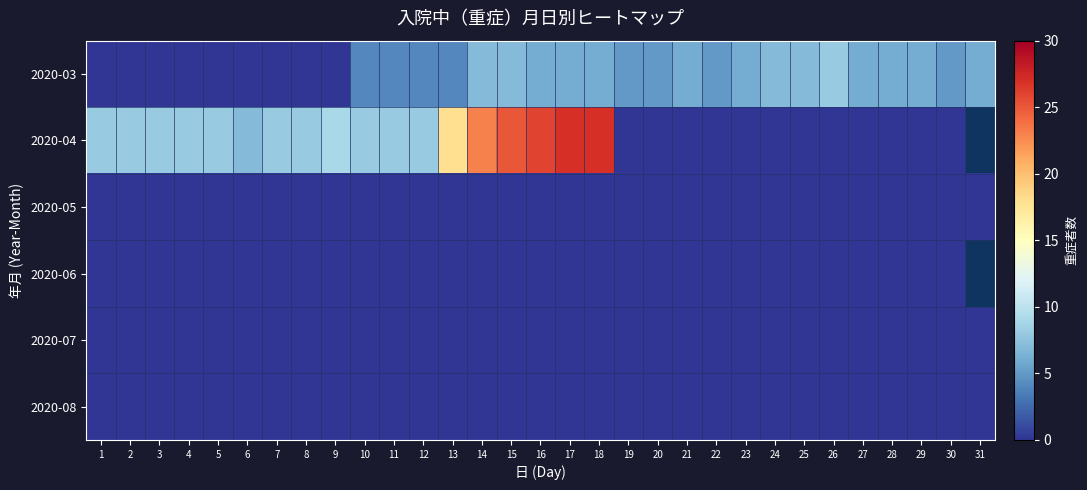

Is the value of 2020-08 at 6 greater than the value of 2020-04 at 28?

No